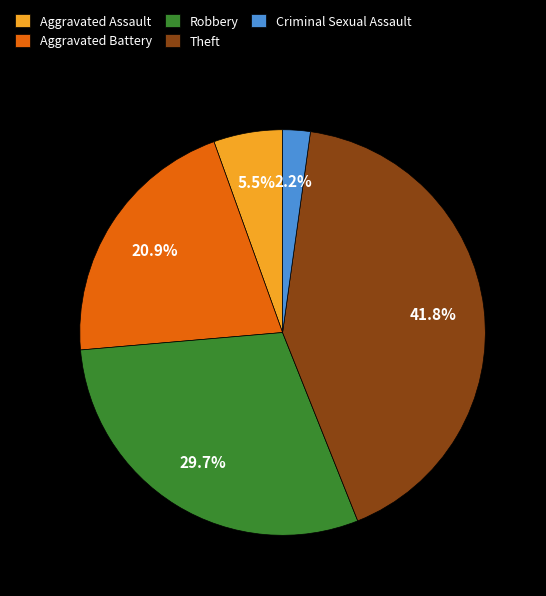

How many slices are in this pie chart?

5